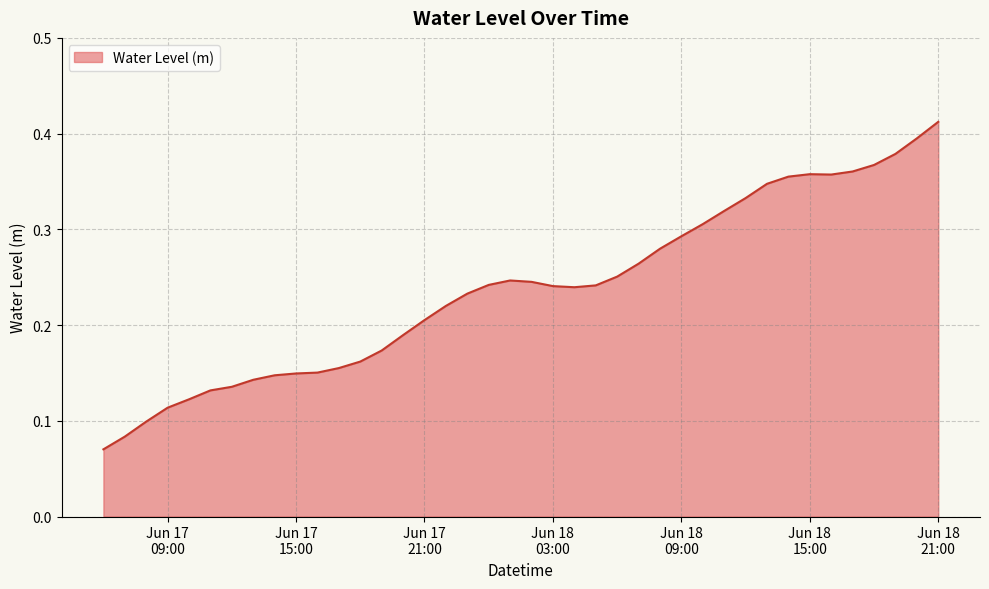

What is the label of the 21st point from the left?

2024-06-18 02:00:00